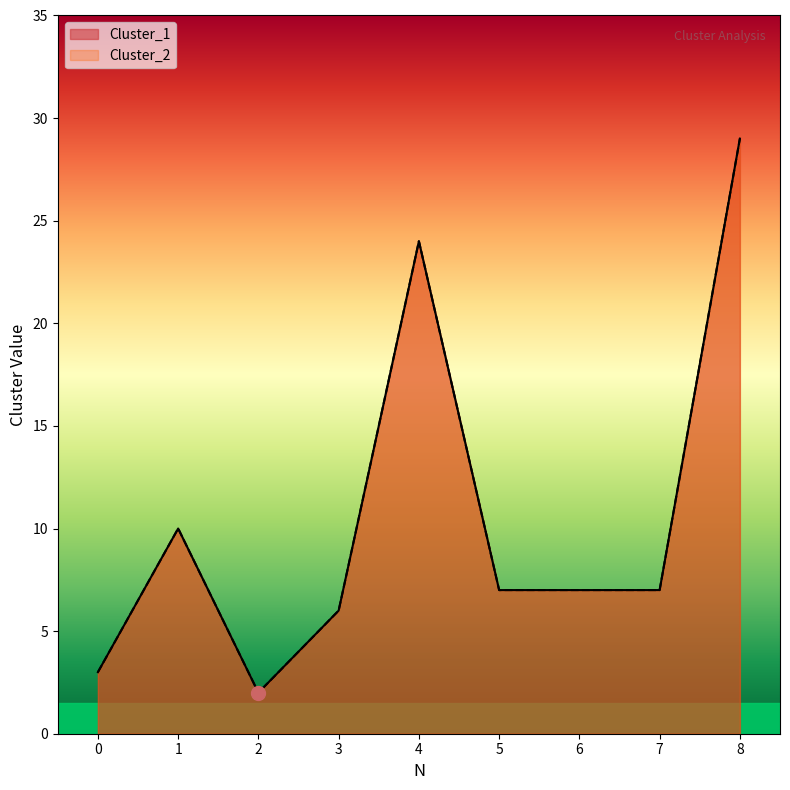

Where is Cluster_2 nearest to the value 15?

1